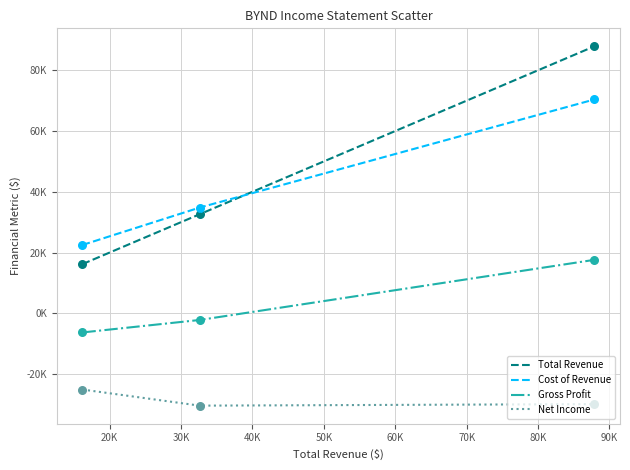

Does the chart have visible grid lines?

Yes